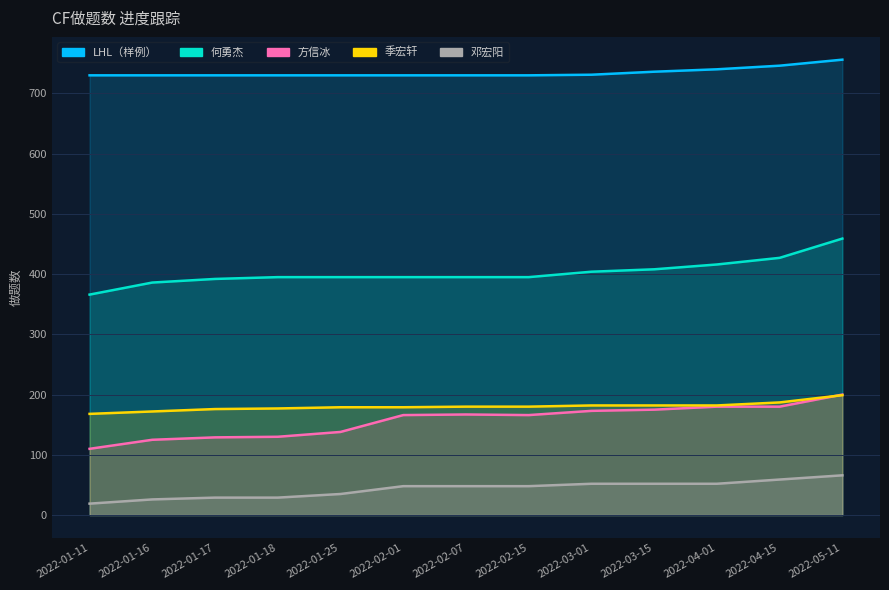

What position from the right is 2022-02-07?

7